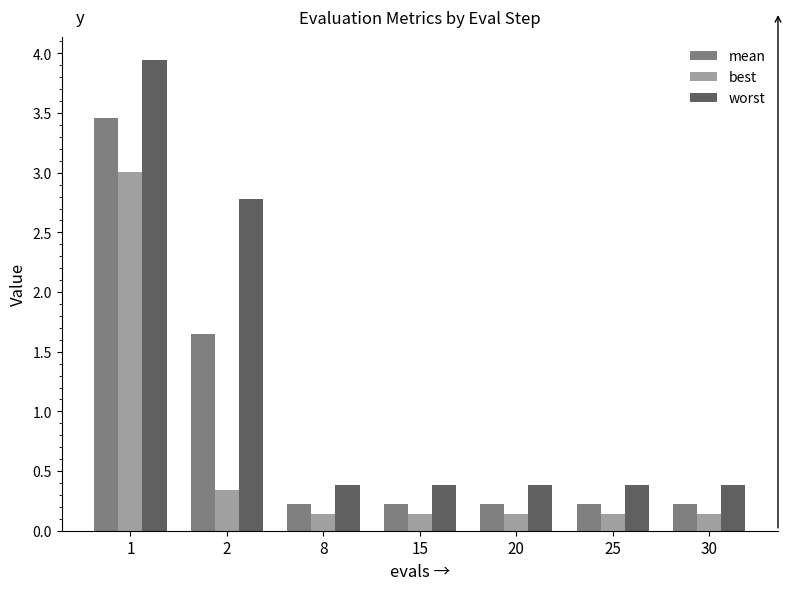

List the series in order of their overall mean, highest first.

worst, mean, best